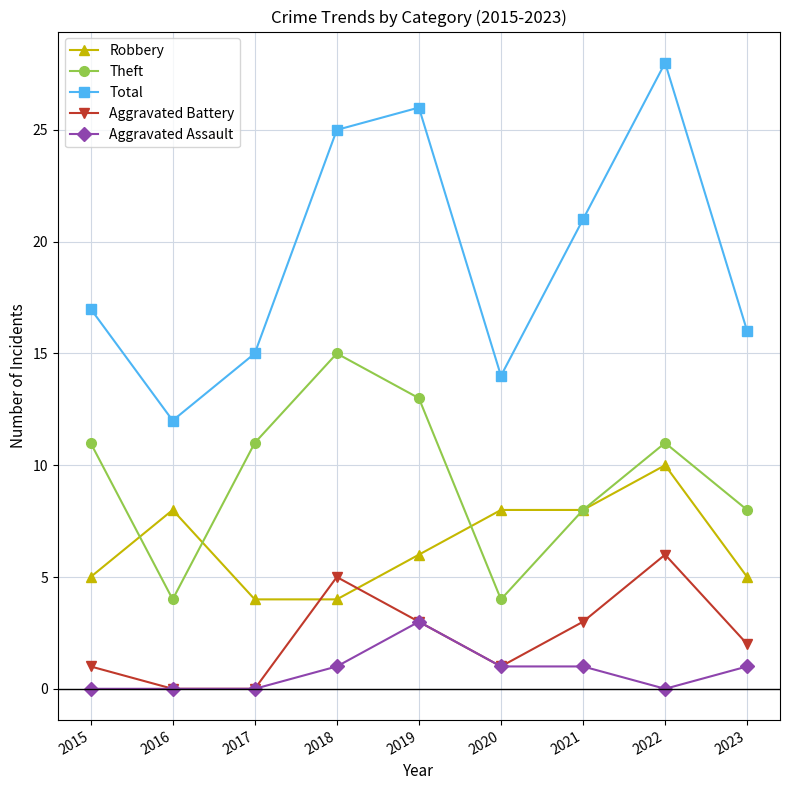

Is it true that Aggravated Assault equals 1 at 2021?

True